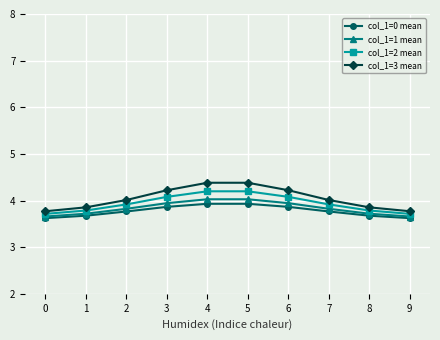

In col_1=0 mean, how many points are higher than both neighbors (excluding endpoints)?

1